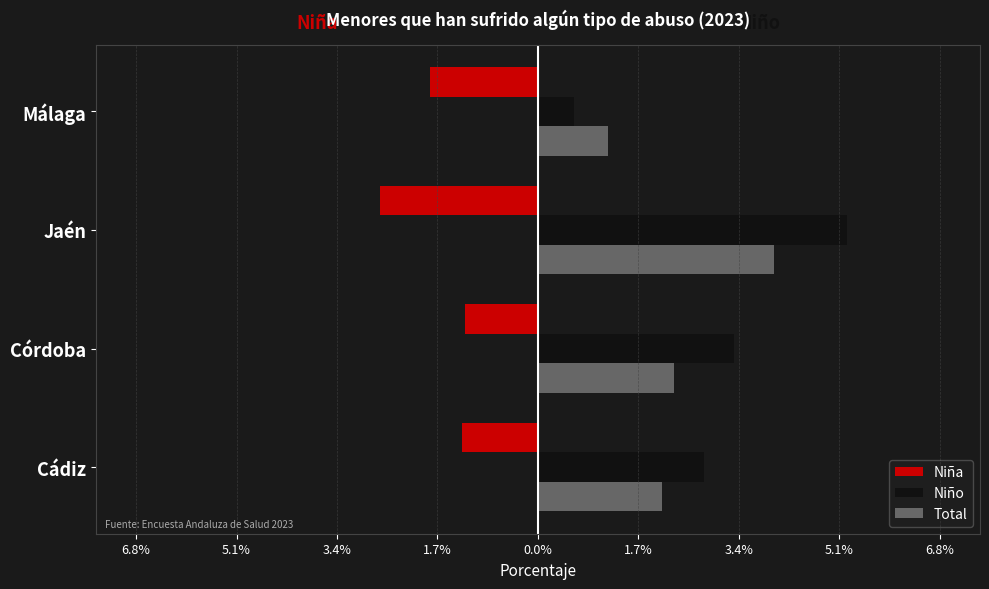

List the series in order of their peak value, highest first.

Niño, Total, Niña